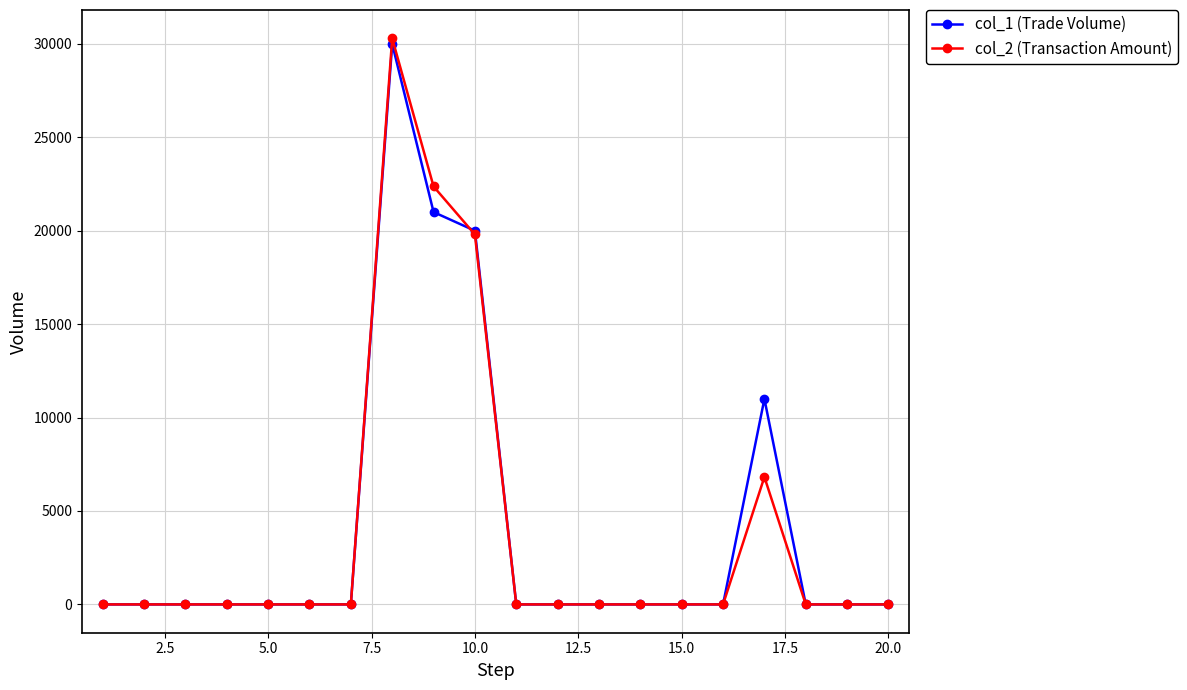

Which series has the widest spread of values?

col_2 (Transaction Amount)